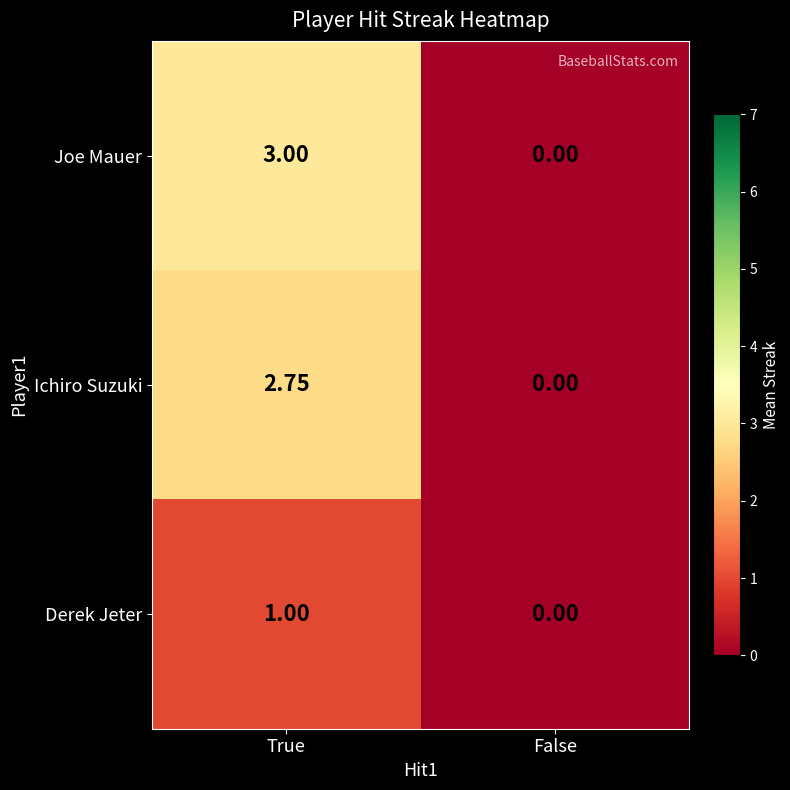

Count the number of data series in this chart.

3